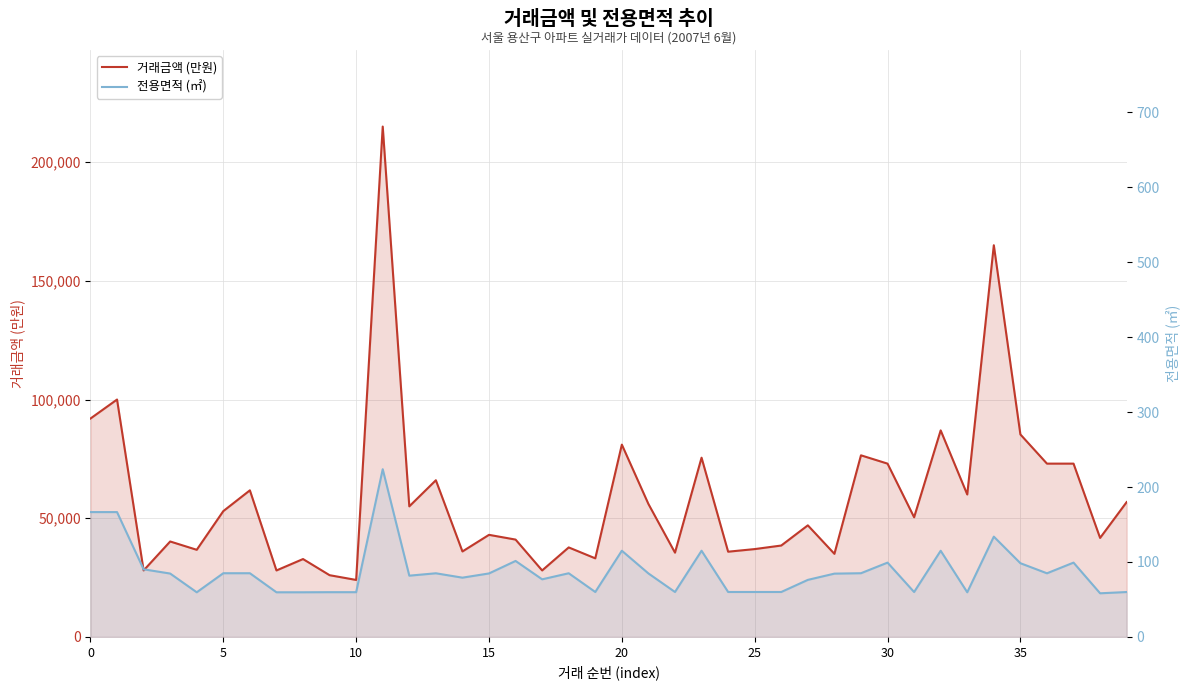

How many interior local valleys does the 전용면적 (㎡) series have?

10